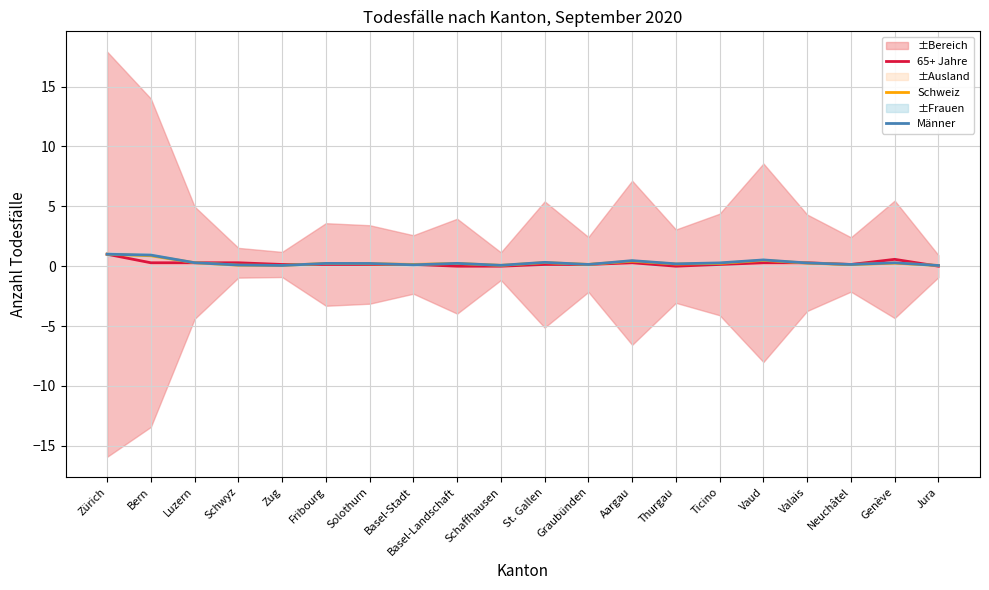

Which series has the widest spread of values?

65+ Jahre